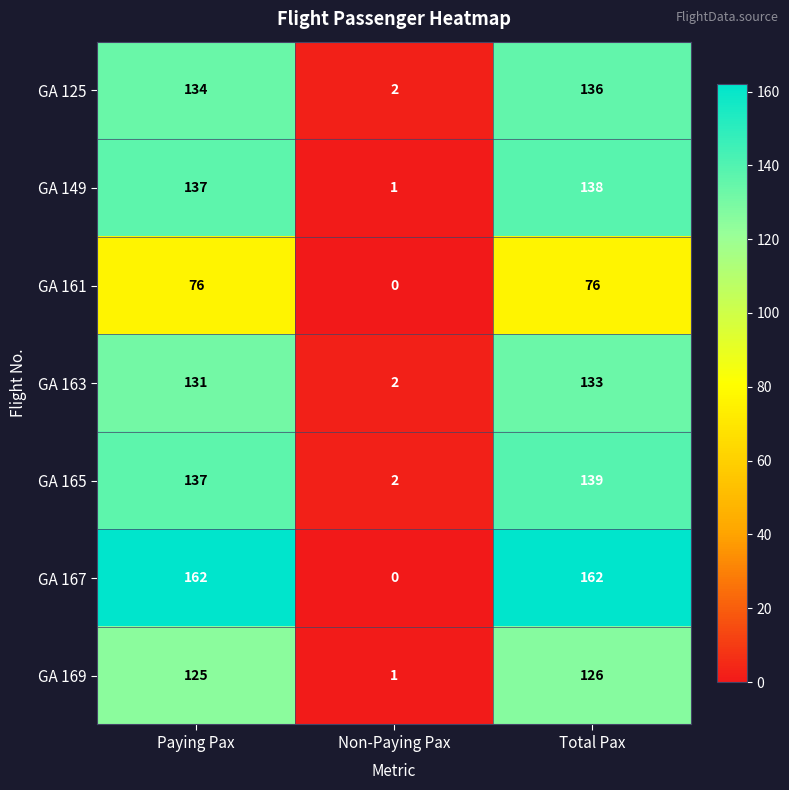

True or false: GA 167 has a value of 162 at Total Pax.

True